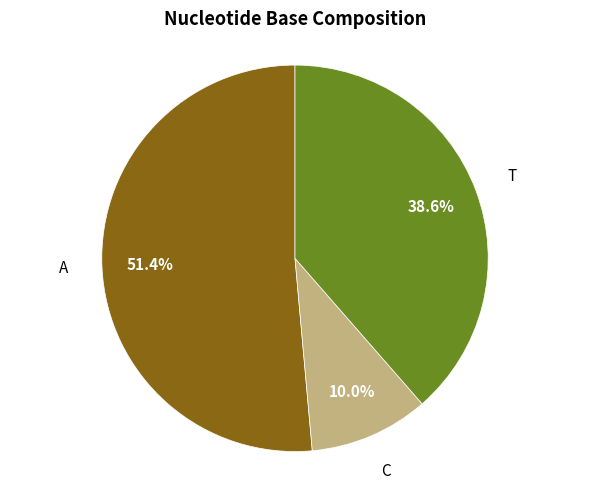

Does any single category account for the majority?

Yes